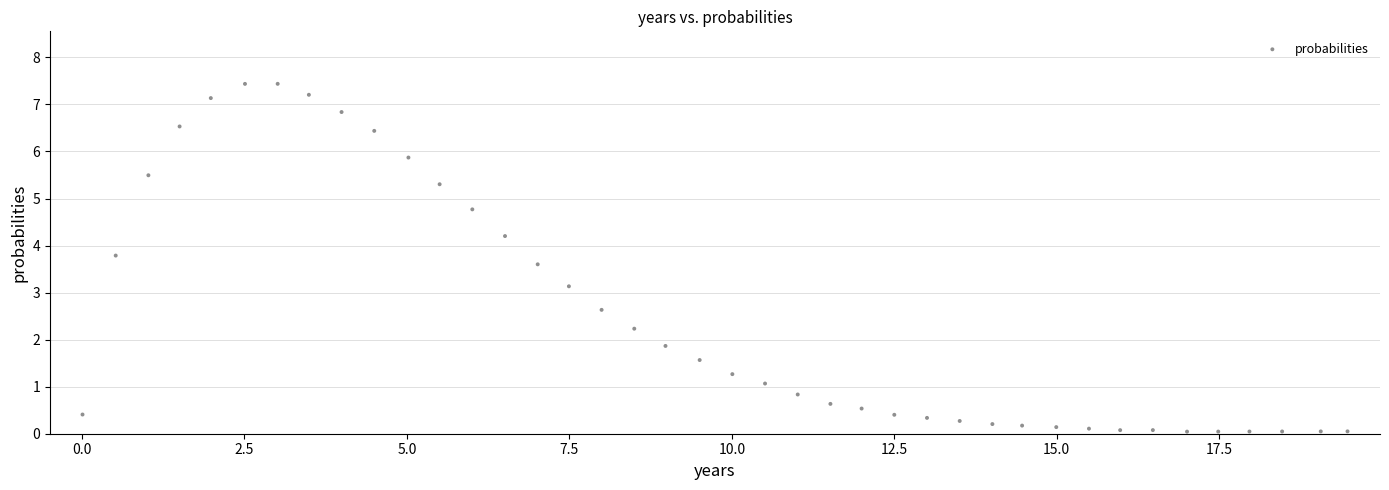

What is the range of Y values (max minus min)?

7.4